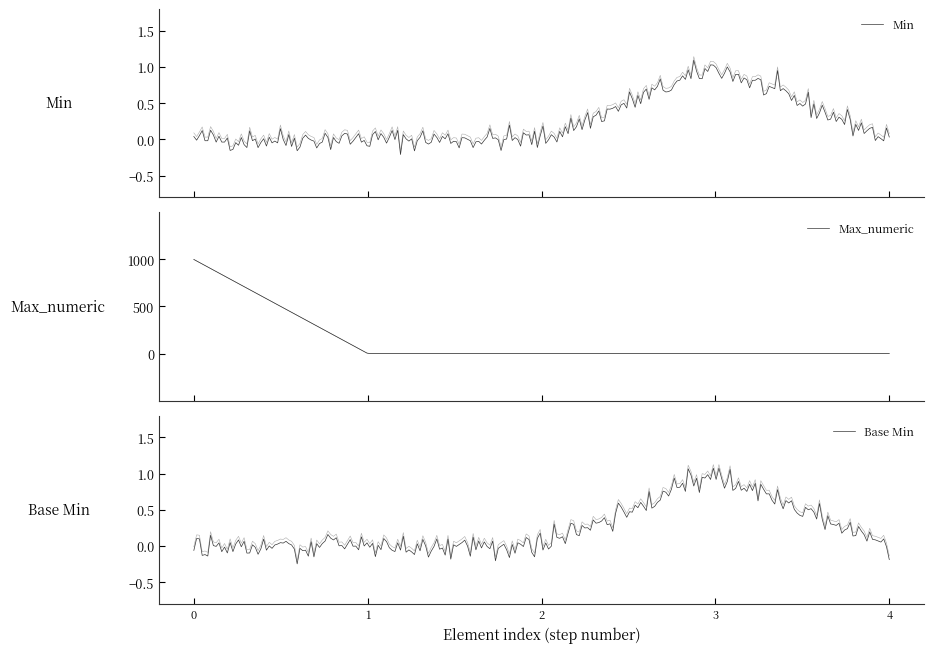

Is this an area chart (filled region under the line)?

No